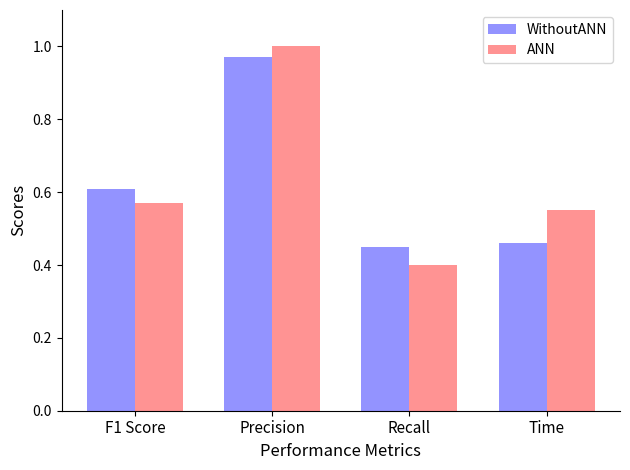

How many groups of bars are there?

4